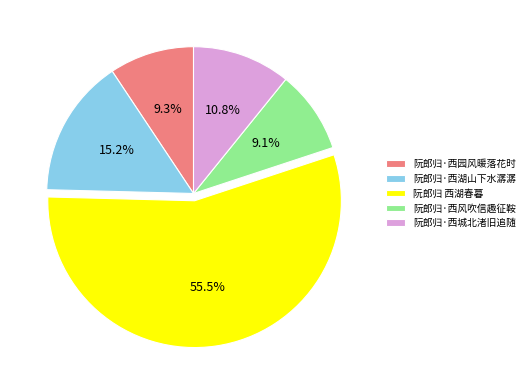

To the nearest percent, what is the difference between the 阮郎归 西湖春暮 and 阮郎归·西湖山下水潺潺 slice percentages?

40%